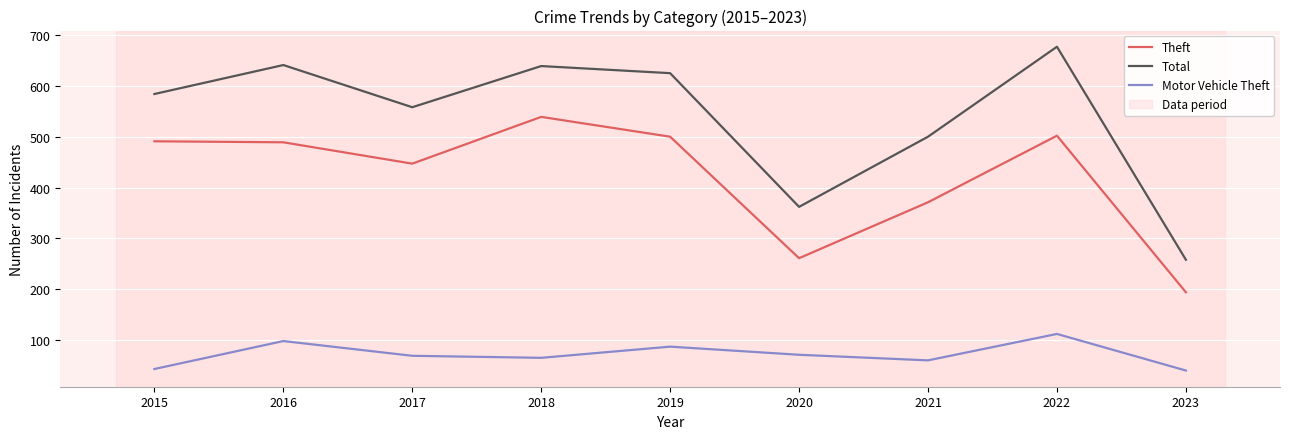

Rank the series by their average value, from lowest to highest.

Motor Vehicle Theft, Theft, Total